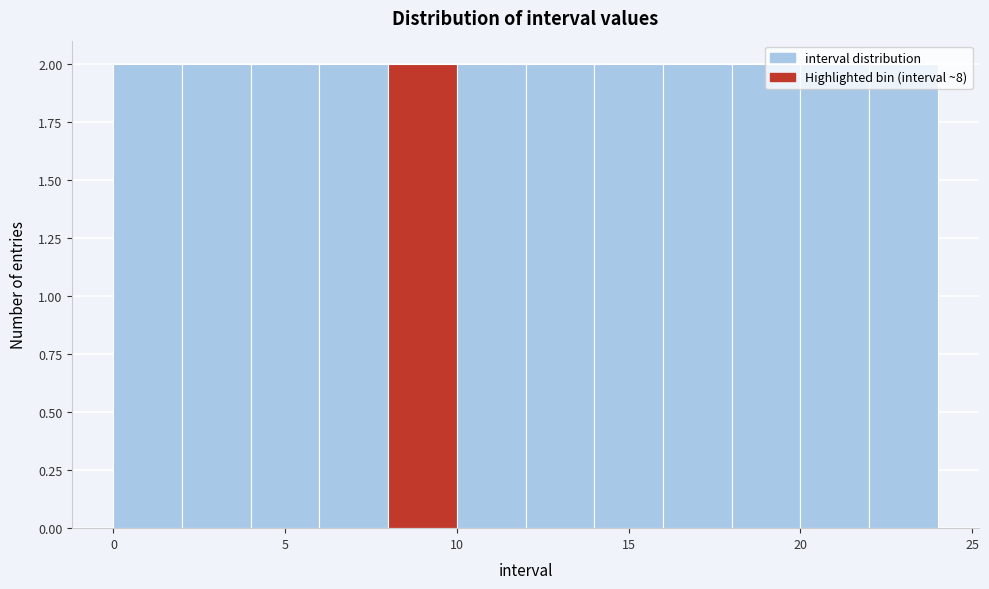

Reading left to right, list every bar in this chart as the range it spans on the x-axis followed by its height. The values are not printed on the chart, so give them approximately, as read against the axis.

0 to 2: 2
2 to 4: 2
4 to 6: 2
6 to 8: 2
8 to 10: 2
10 to 12: 2
12 to 14: 2
14 to 16: 2
16 to 18: 2
18 to 20: 2
20 to 22: 2
22 to 24: 2